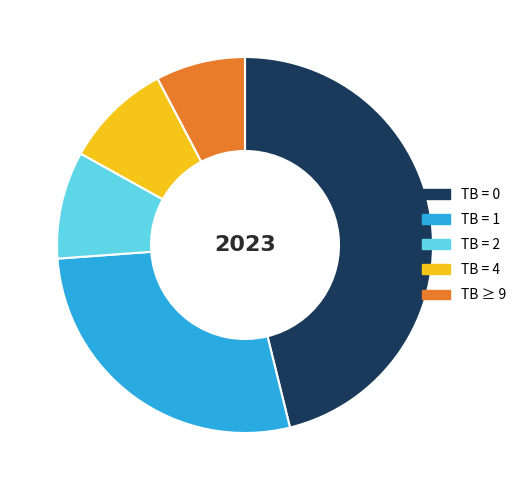

Which slice is the largest?

TB = 0